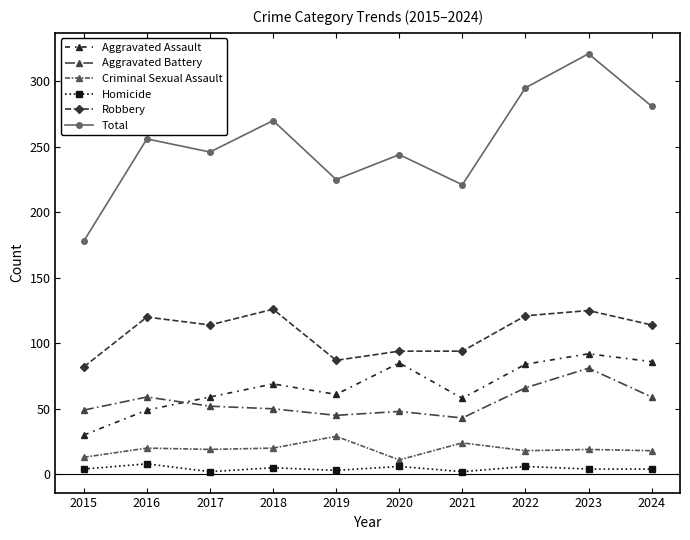

What is the difference between the second highest and minimum values in the Aggravated Assault series?

56